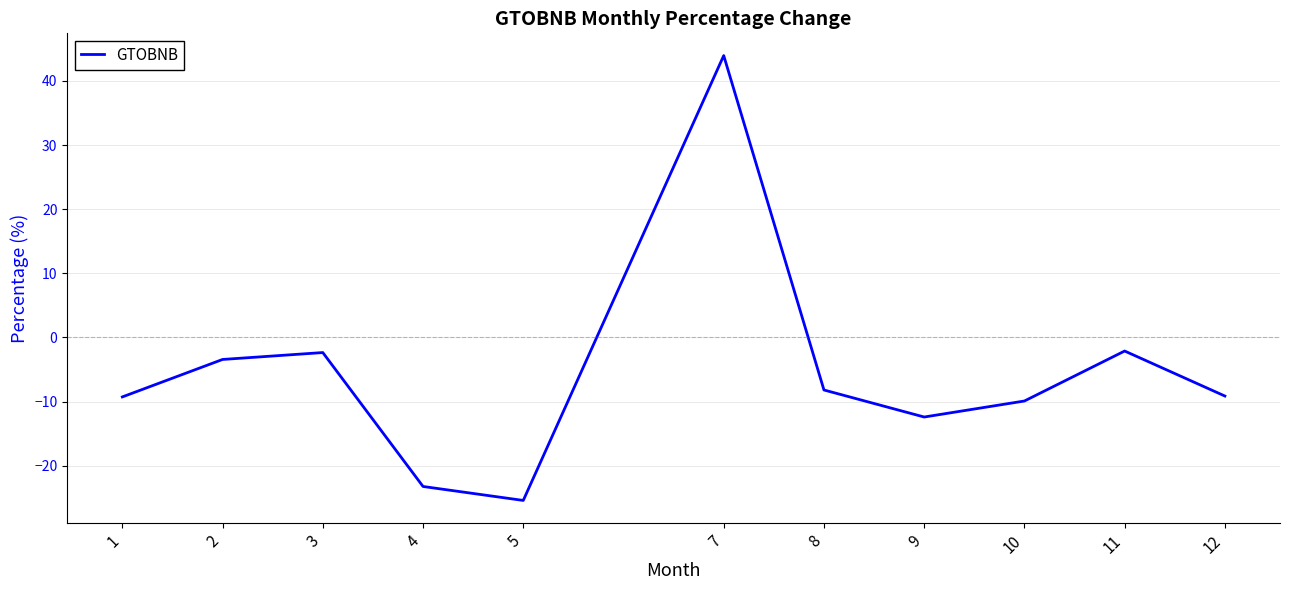

How many lines are shown in the chart?

1